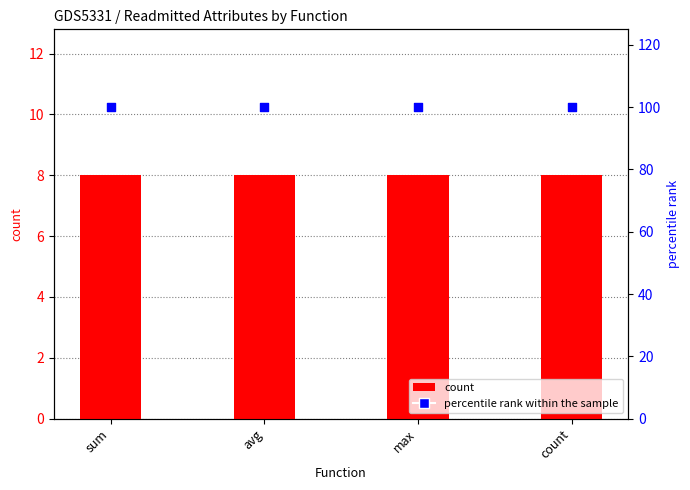

At which category is the sum across all series the highest?

sum